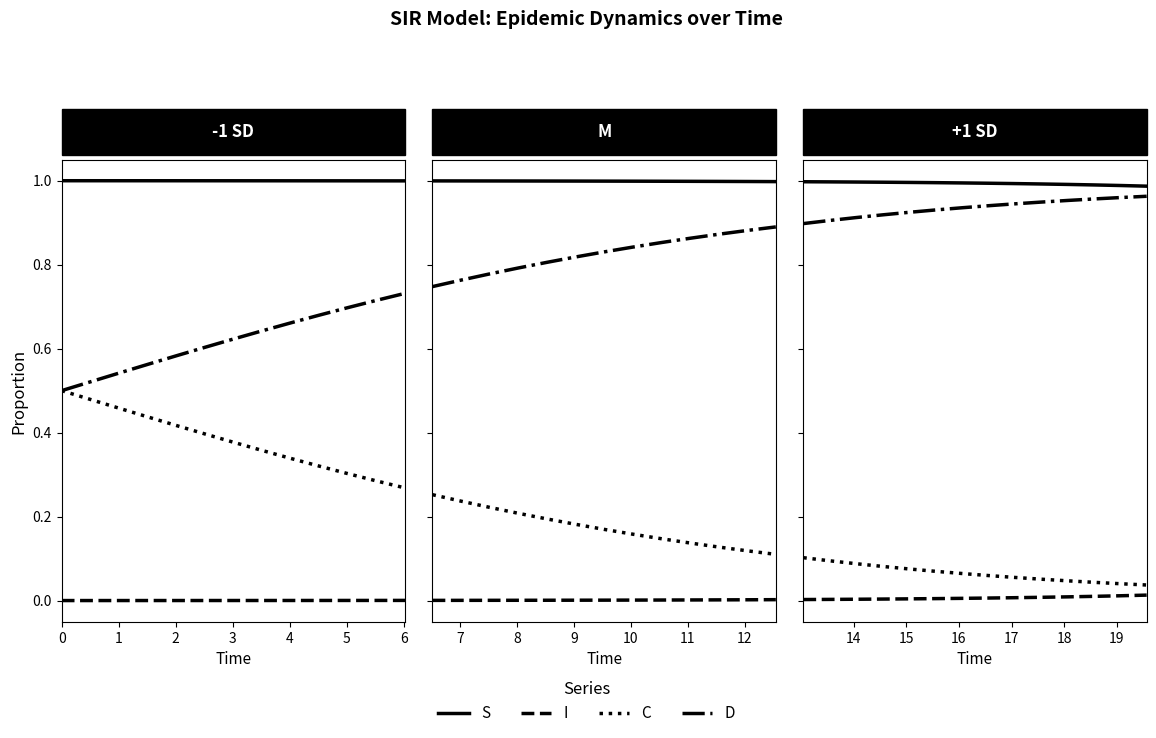

True or false: D and C cross at least once.

False